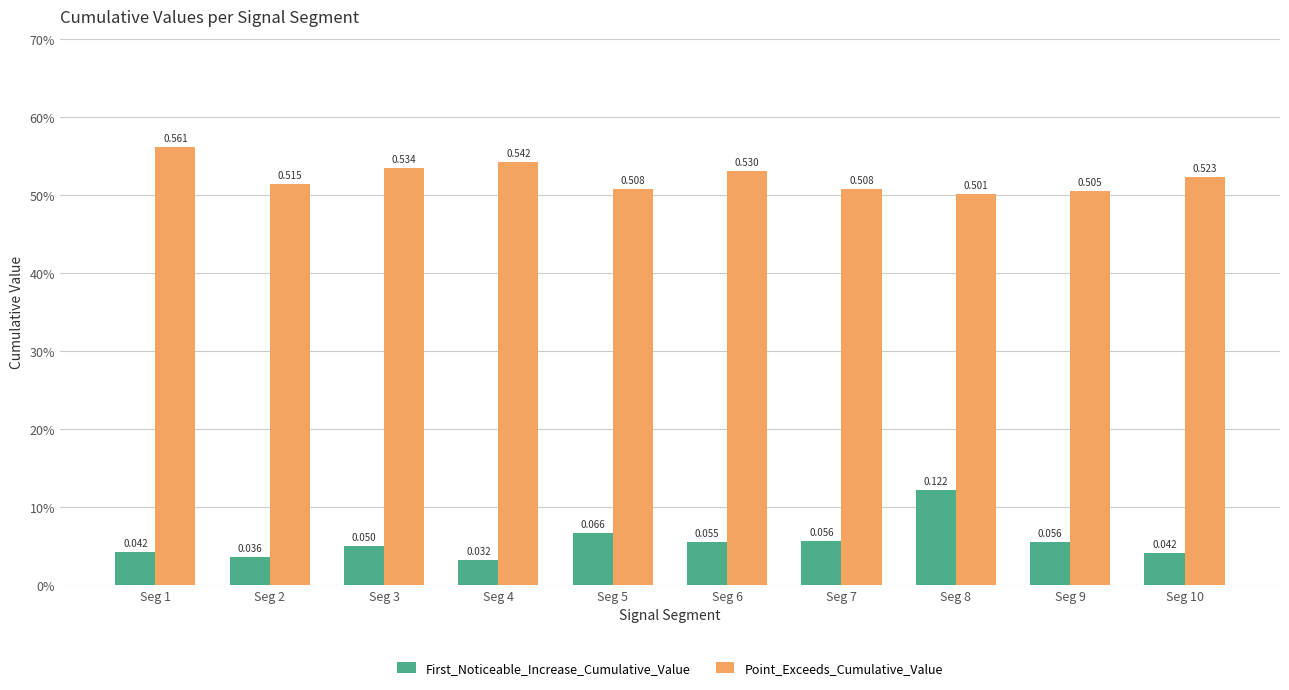

Rank the series by their average value, from highest to lowest.

Point_Exceeds_Cumulative_Value, First_Noticeable_Increase_Cumulative_Value